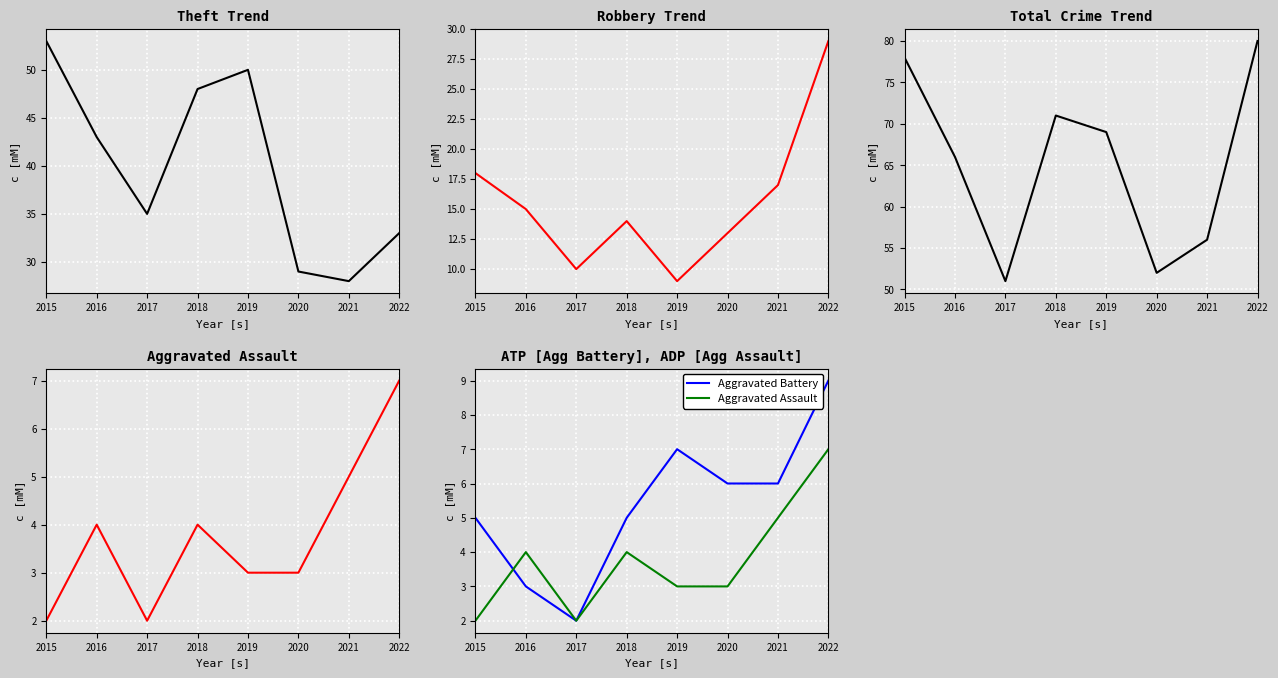

Between 2019 and 2022, which series saw the biggest shift?

Robbery